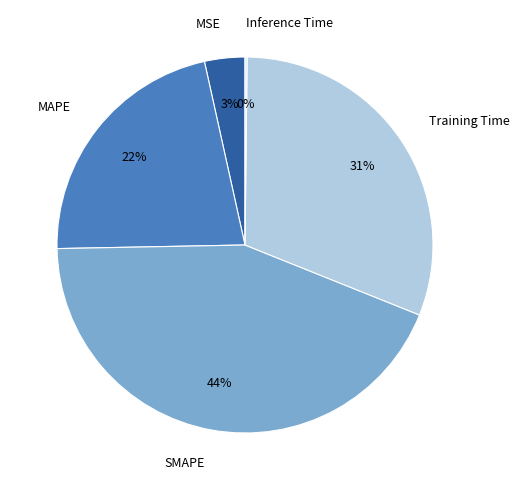

Is it true that SMAPE is 30% of the pie?

False